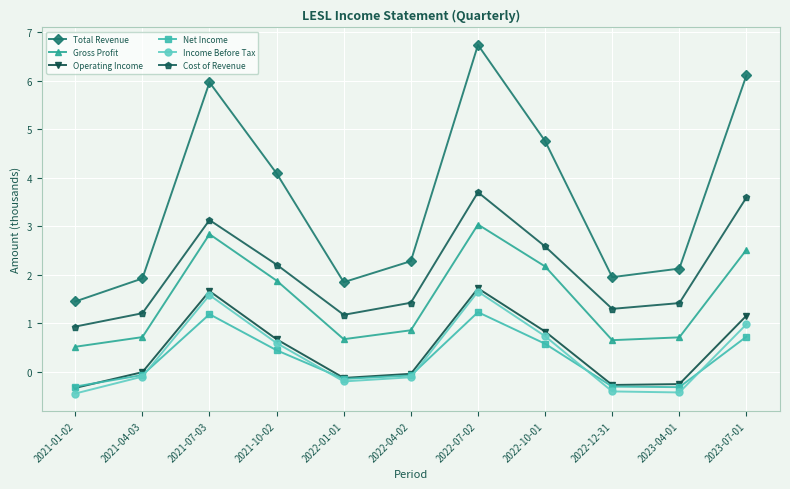

What position from the left is 2021-04-03?

2